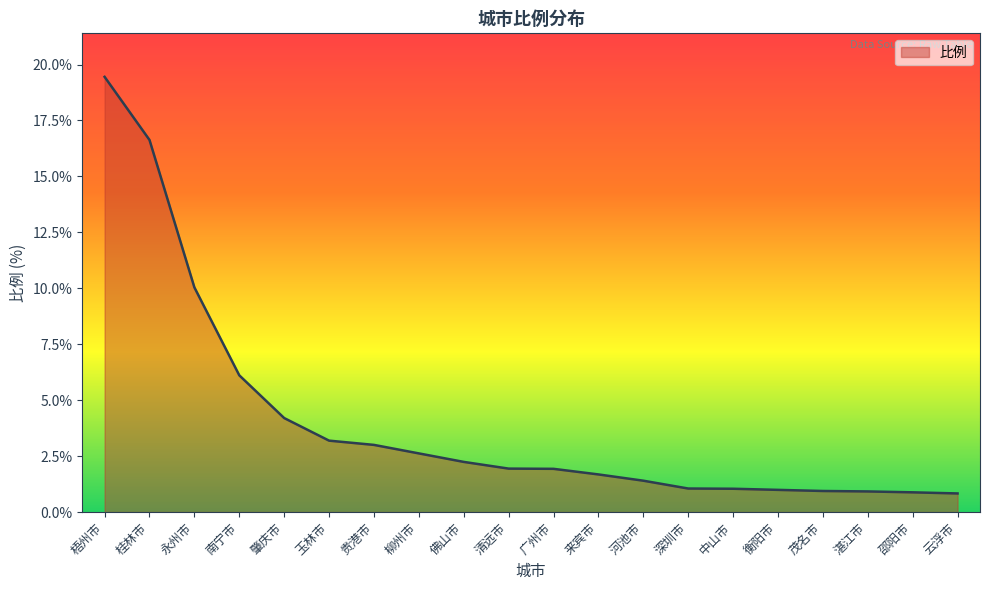

What is the difference between the values at 衡阳市 and 肇庆市?

3.2